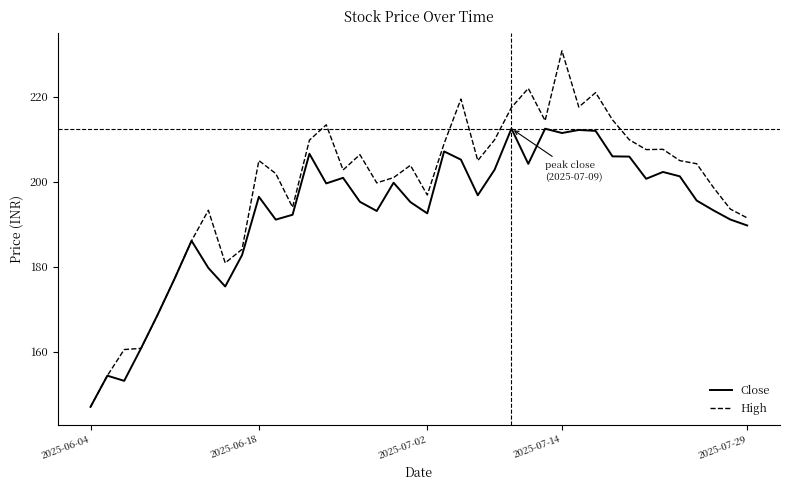

List the series in order of their peak value, lowest first.

Close, High